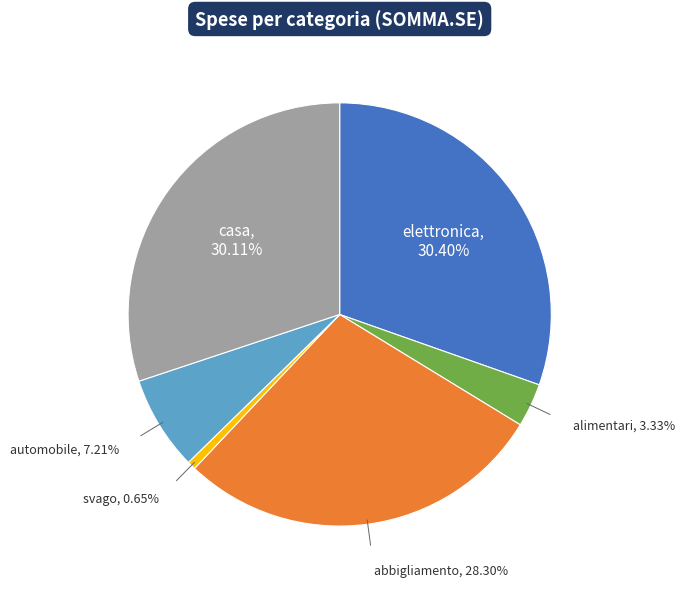

To the nearest percent, what is the average slice percentage?

17%